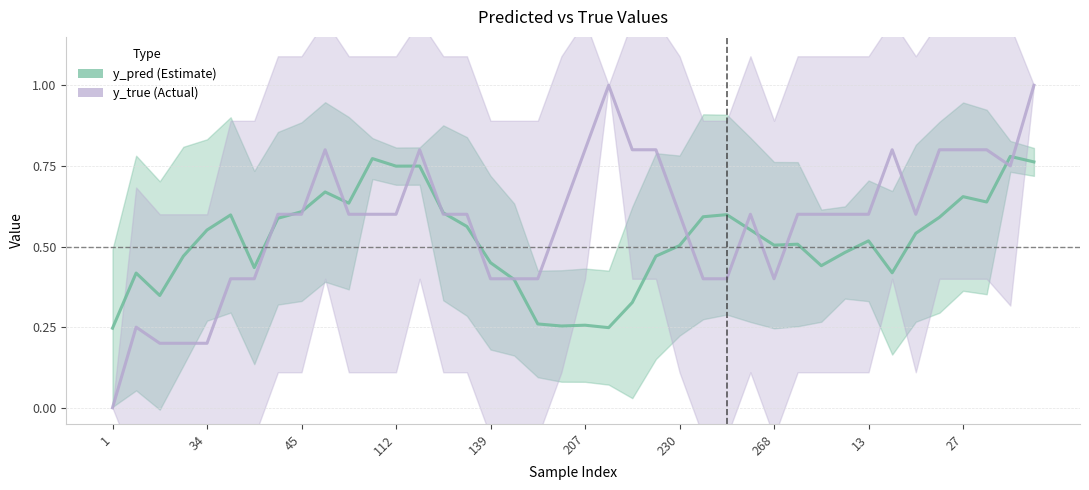

Rank the series at 112 from highest to lowest value.

y_pred (Estimate), y_true (Actual)